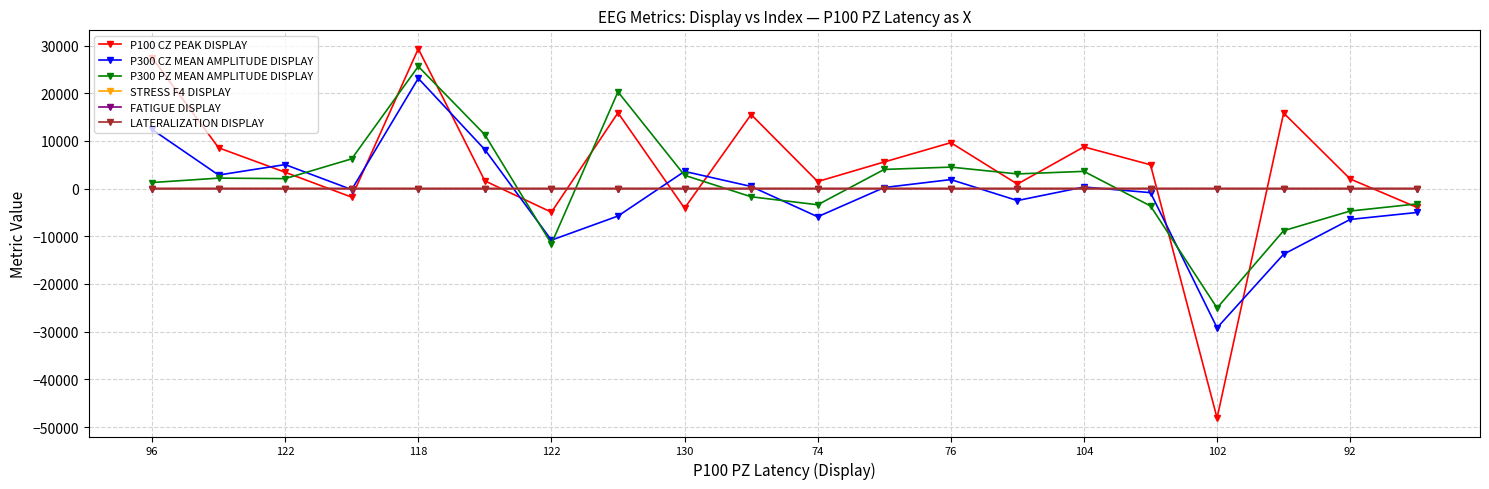

What is the difference between the maximum and minimum values in the LATERALIZATION DISPLAY series?

1.2